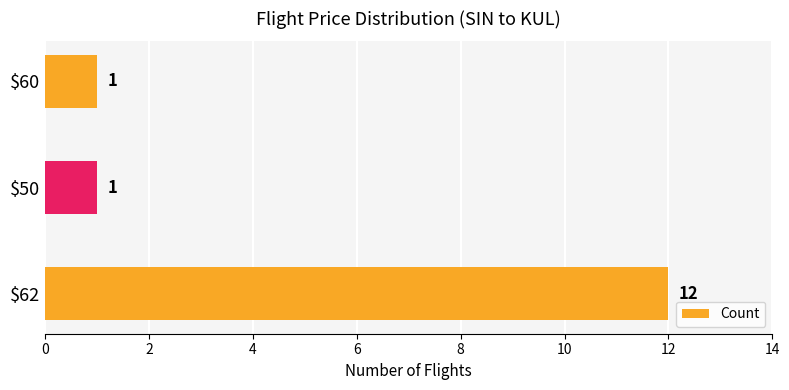

Reading bottom to top, extract all data points from this chart.

12	1	1